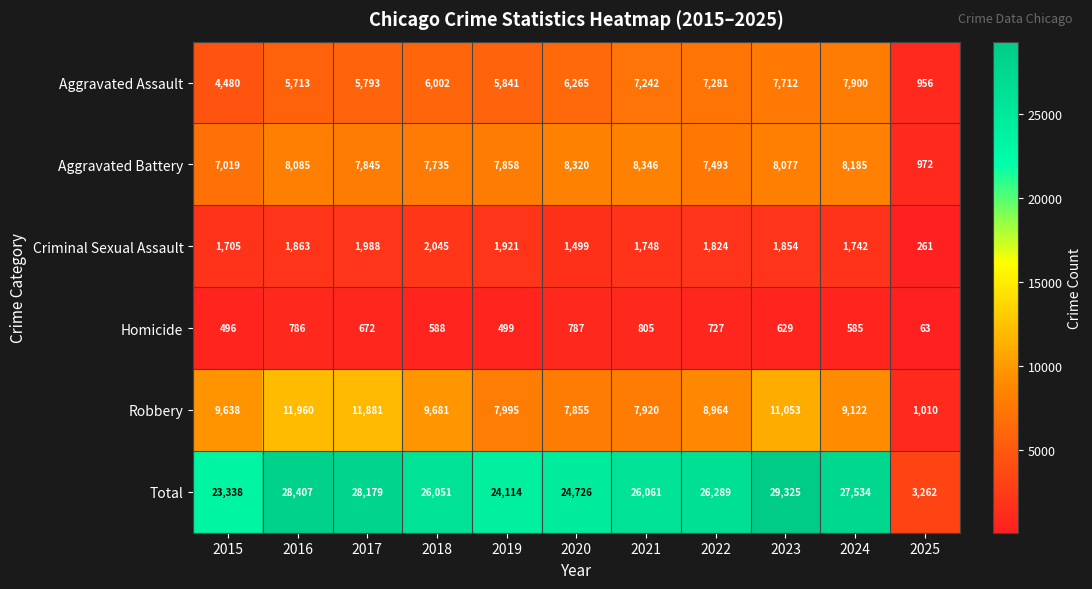

True or false: Aggravated Assault has a value of 7900 at 2024.

True